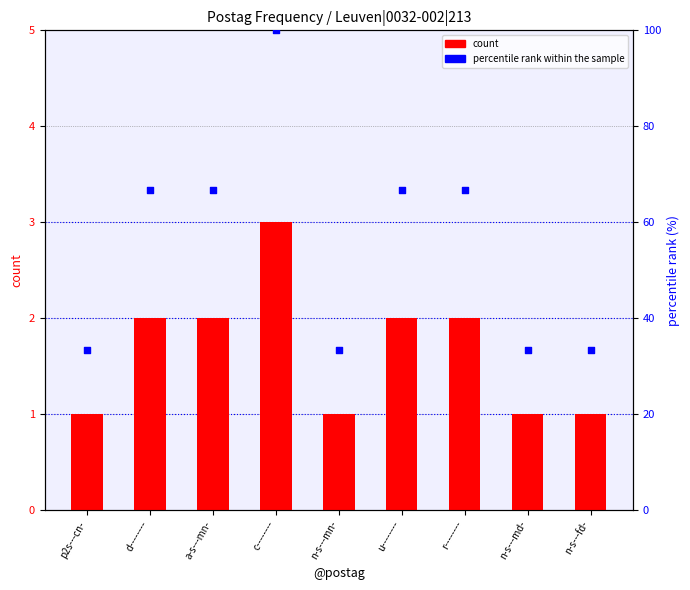

Which series contains the lowest Y value?

count